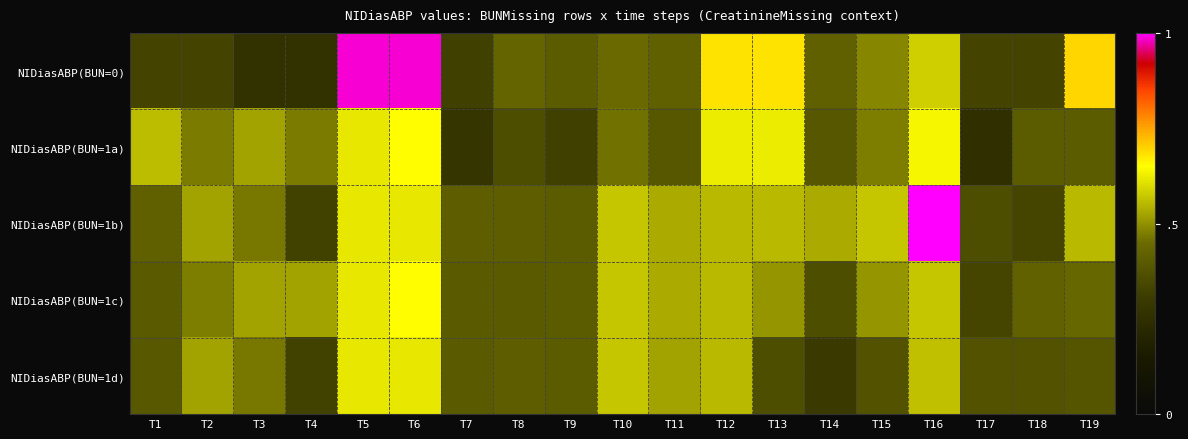

At T3, list the series in order from smallest to largest.

NIDiasABP(BUN=0), NIDiasABP(BUN=1d), NIDiasABP(BUN=1b), NIDiasABP(BUN=1c), NIDiasABP(BUN=1a)